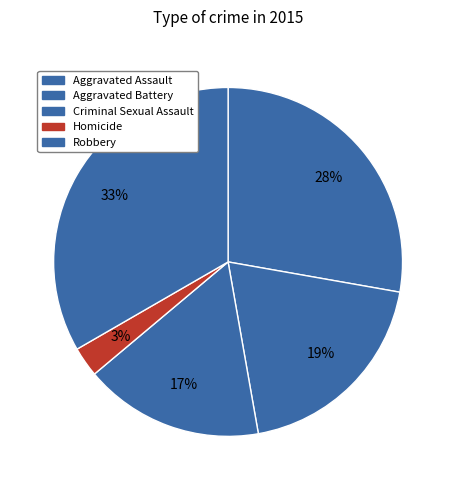

To the nearest percent, what percentage of the pie is Robbery?

33%